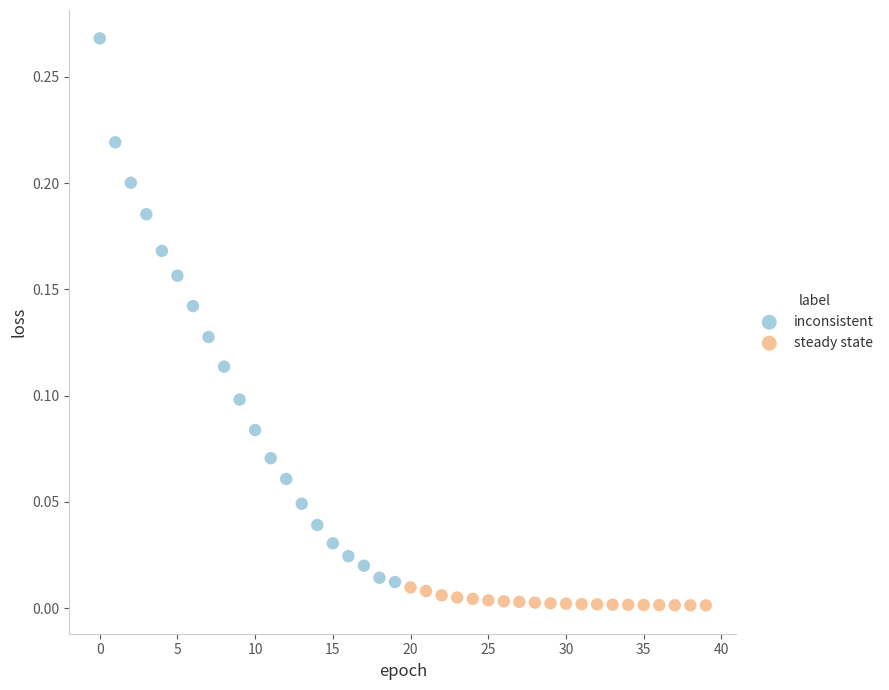

Which series contains the highest Y value?

inconsistent